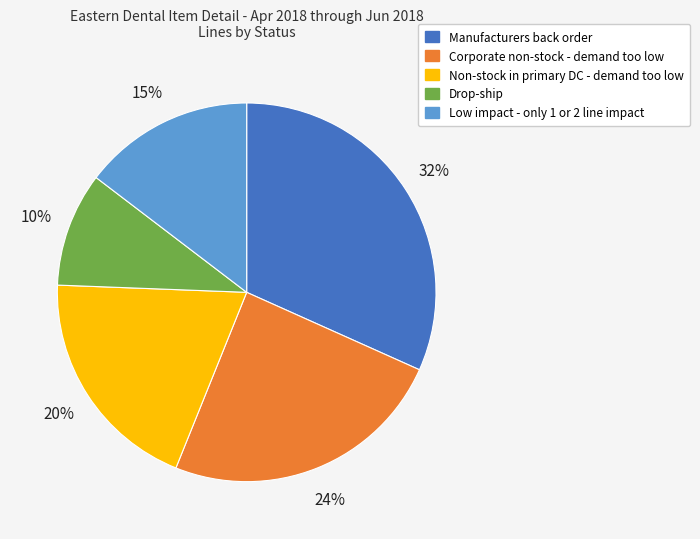

To the nearest percent, what percentage of the pie is Low impact - only 1 or 2 line impact?

15%